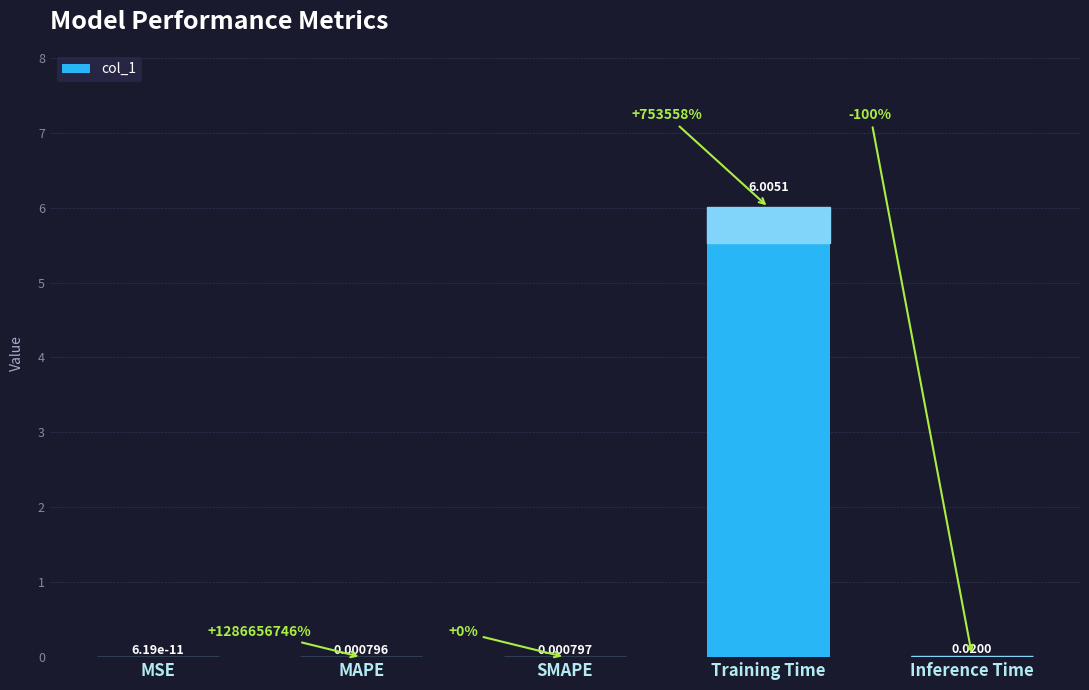

Where is the data nearest to the value 3?

Inference Time